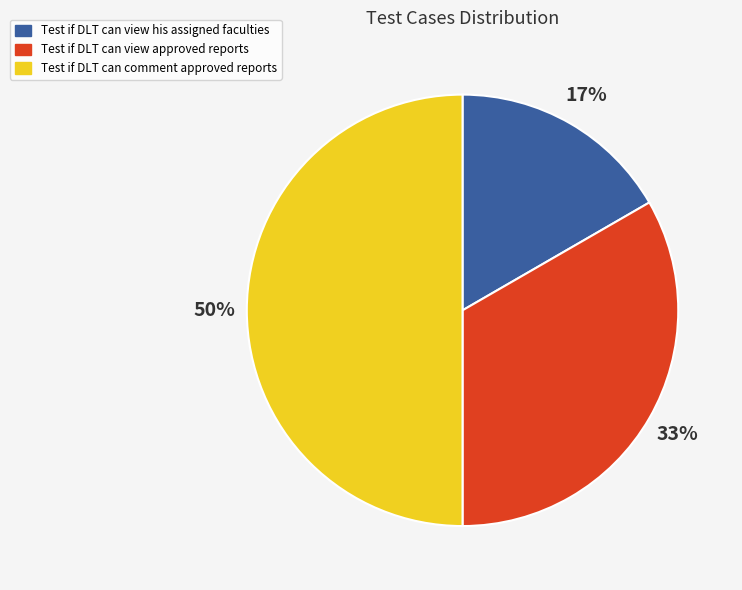

The Test if DLT can view approved reports slice represents 33% of the pie. True or false?

True